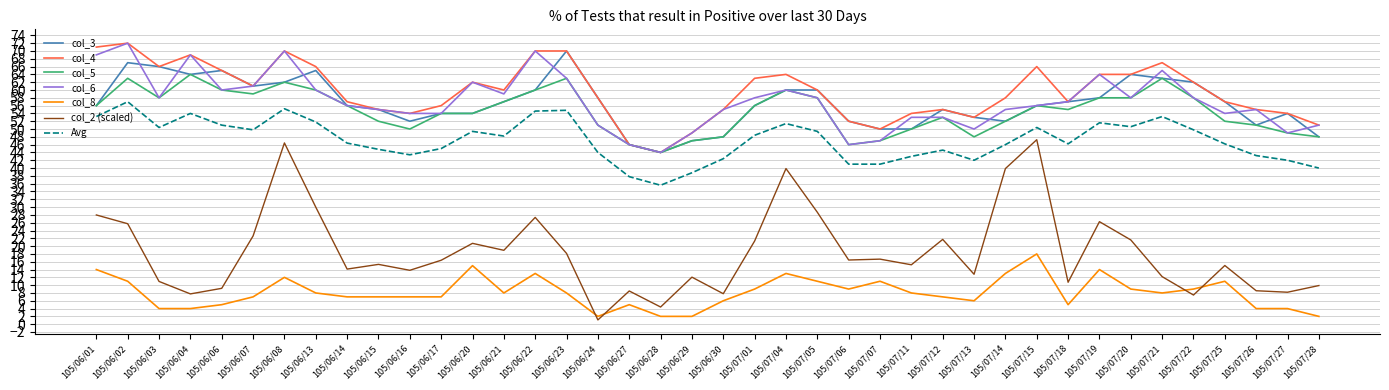

Between 105/06/04 and 105/06/08, which series saw the biggest shift?

col_2 (scaled)